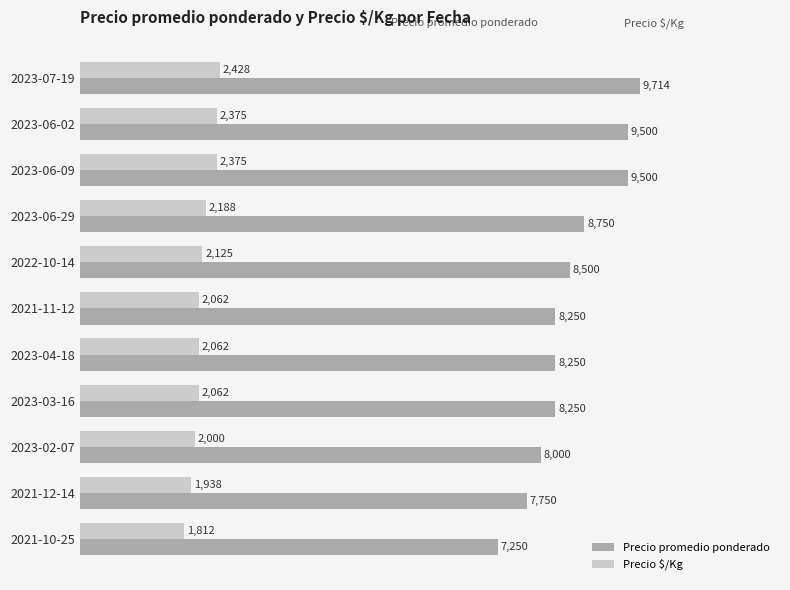

The value of Precio promedio ponderado at 2023-06-29 is 8750. True or false?

True